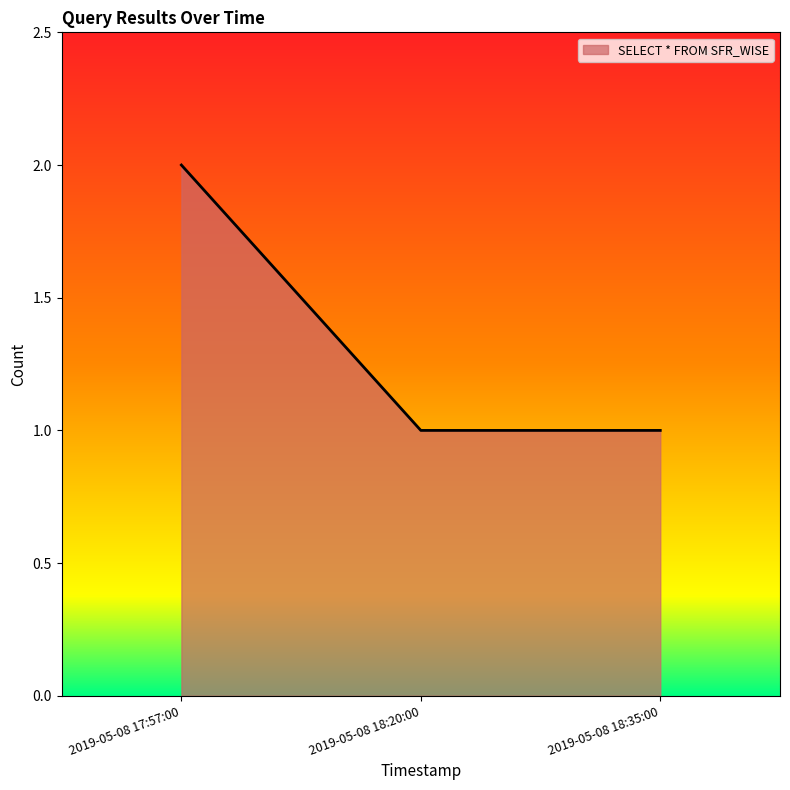

Approximately how many times larger is the value at 2019-05-08 18:20:00 compared to 2019-05-08 17:57:00?

0.5